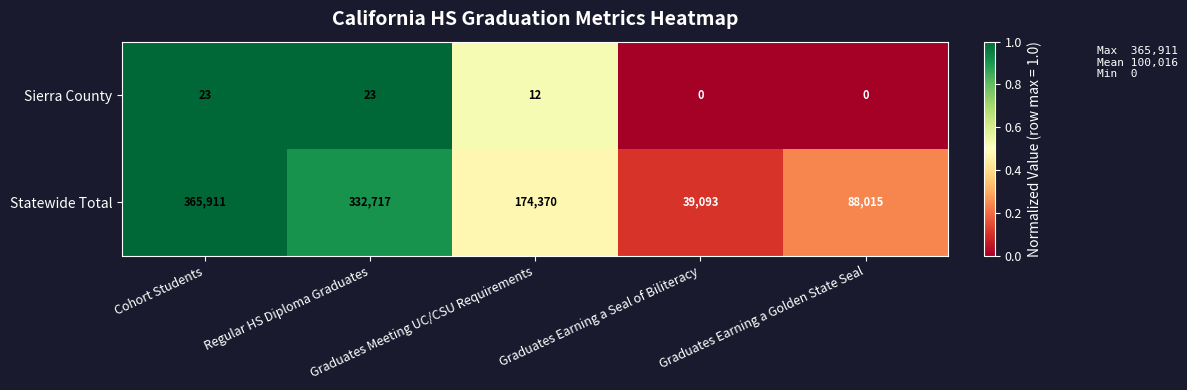

At how many categories does at least one series exceed 35003?

5